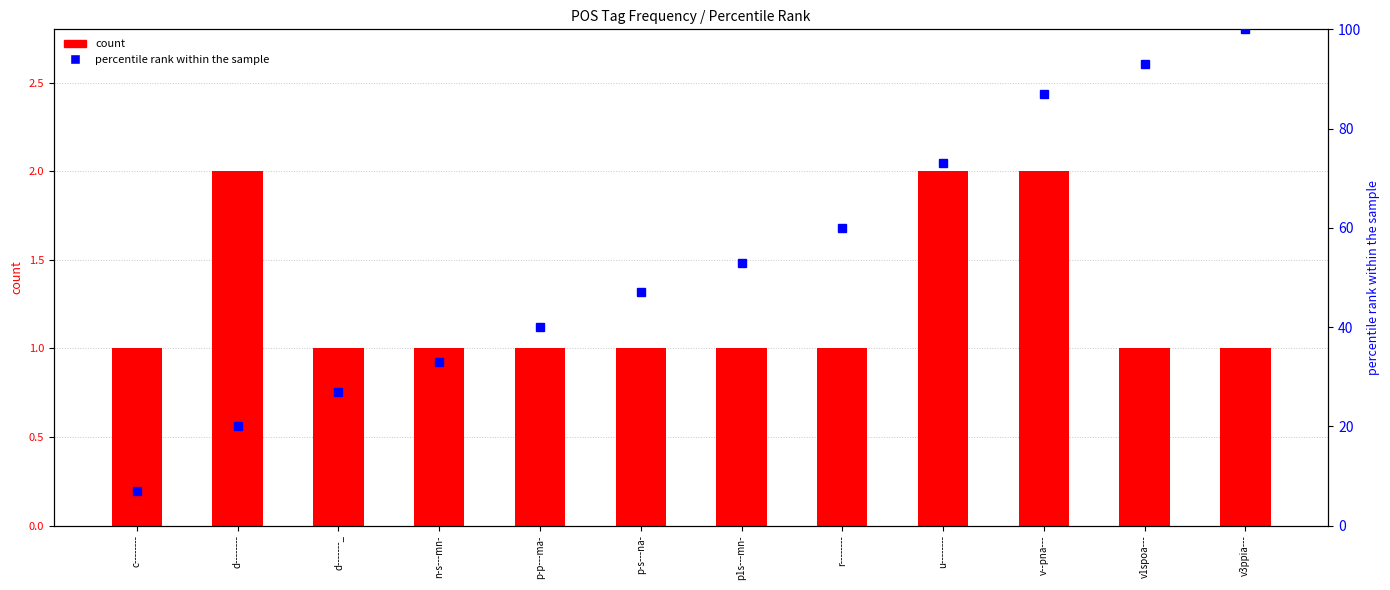

What value does the percentile rank within the sample series have at p1s---mn-, to the nearest 5?

55